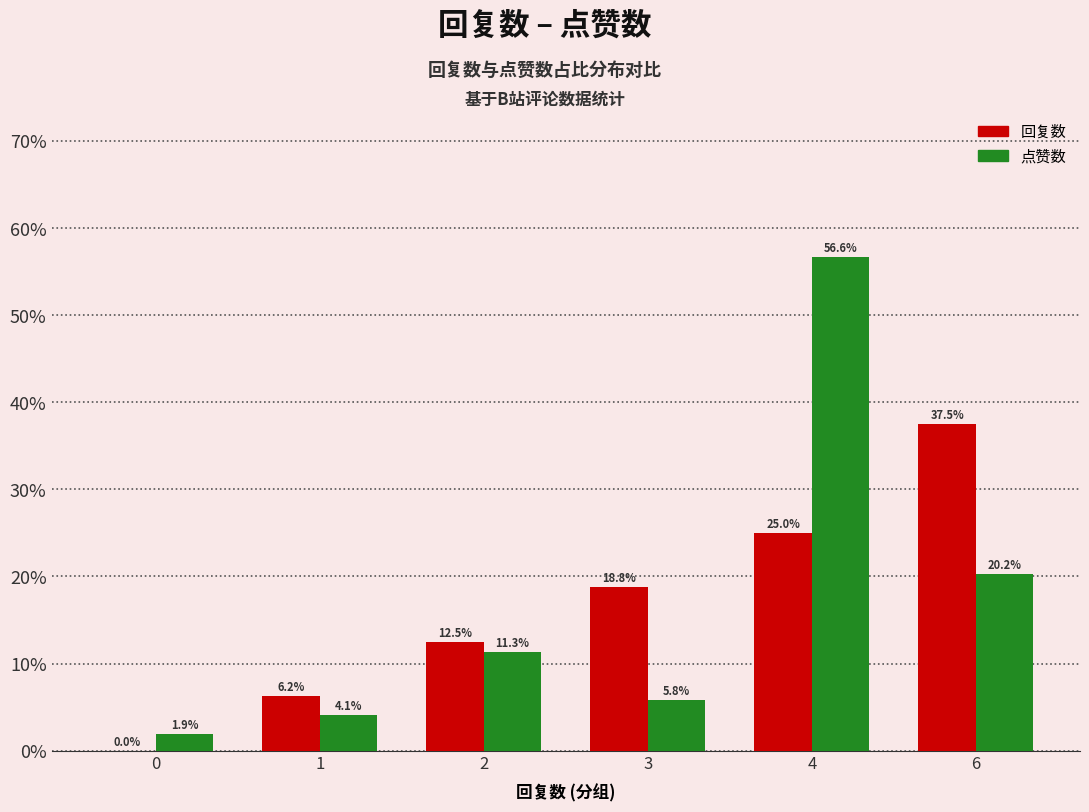

The 回复数 series shows 19.7 at 2. True or false?

False